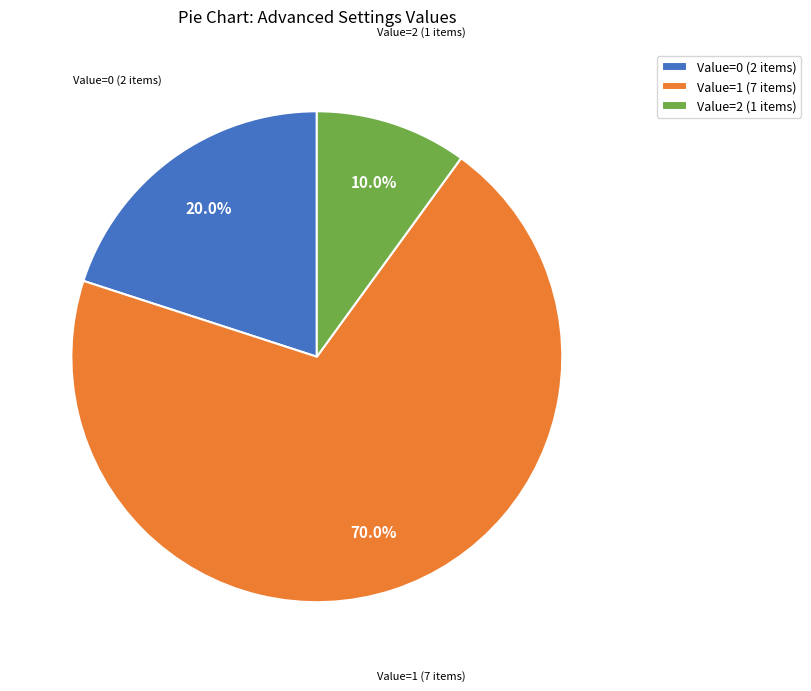

Count the number of slices in the pie.

3